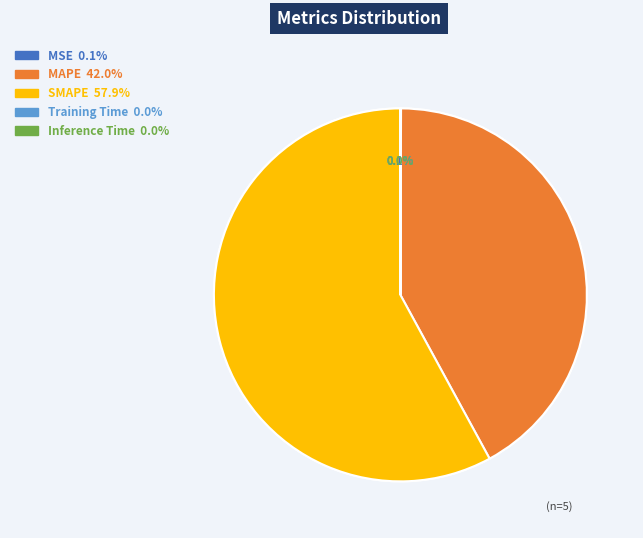

The Inference Time slice represents 13% of the pie. True or false?

False